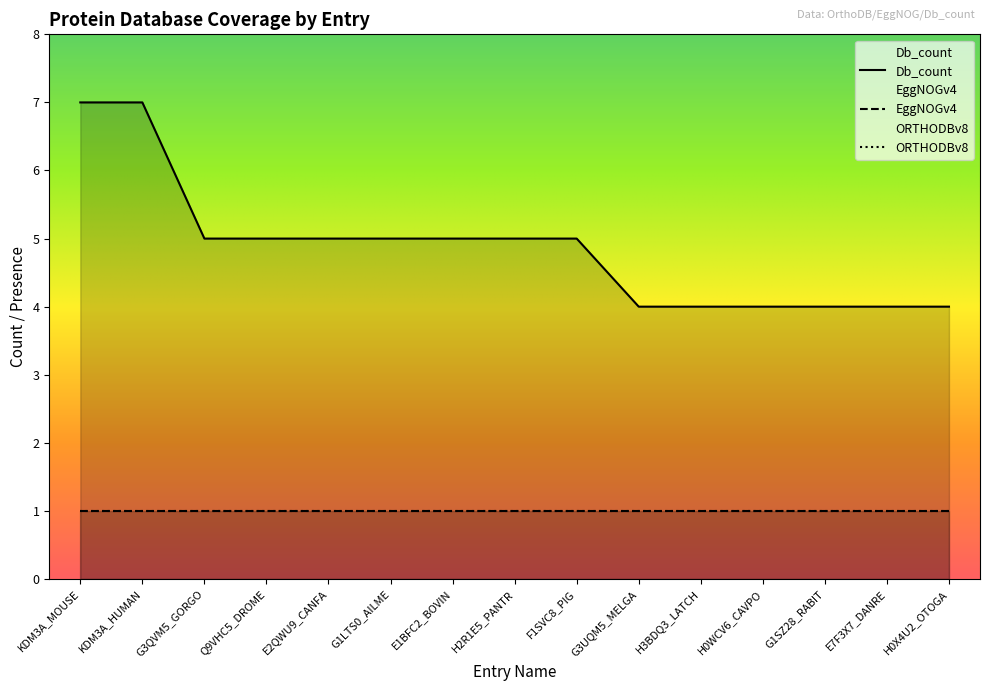

Is it true that EggNOGv4 equals 1 at F1SVC8_PIG?

True